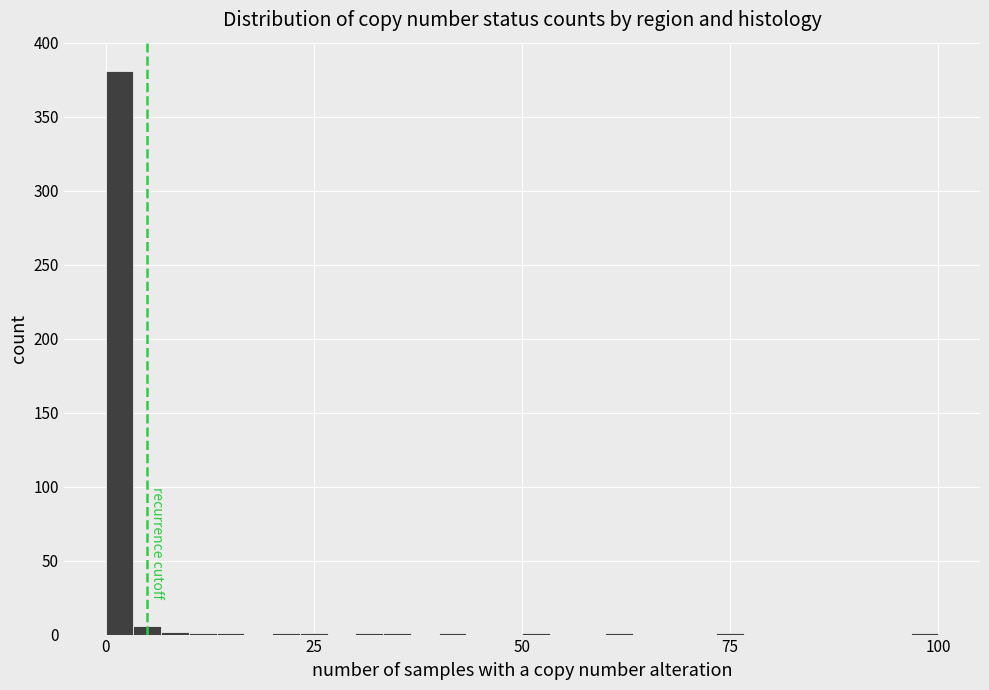

Read against the x-axis, roughly where is the centre of the tallest bar?

0